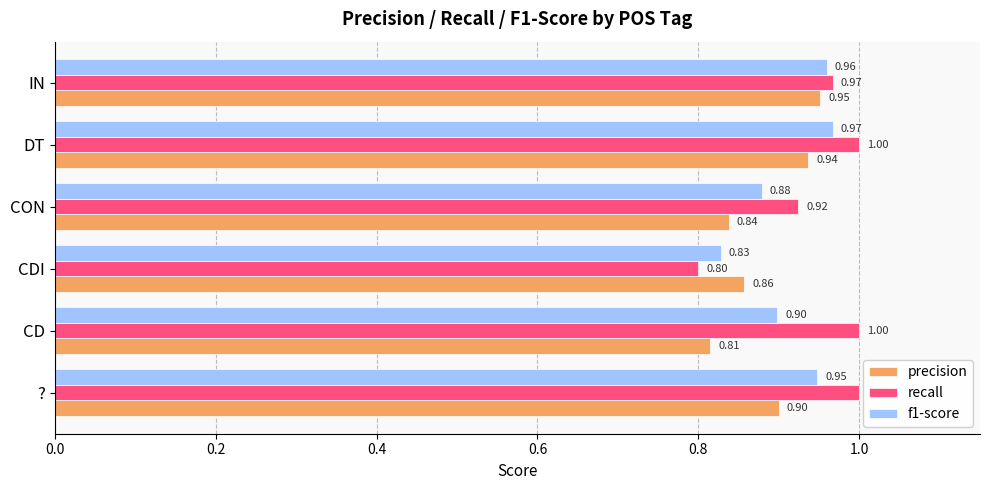

Which category has the lowest value in the recall series?

CDI